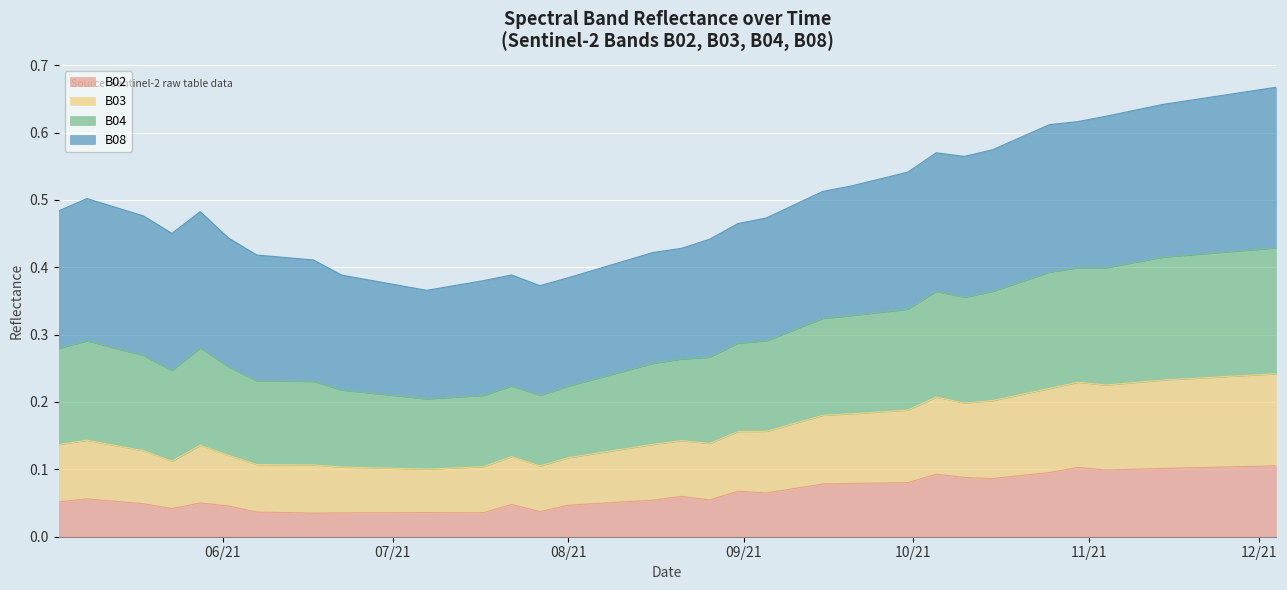

True or false: B04 and B02 intersect in this chart.

False